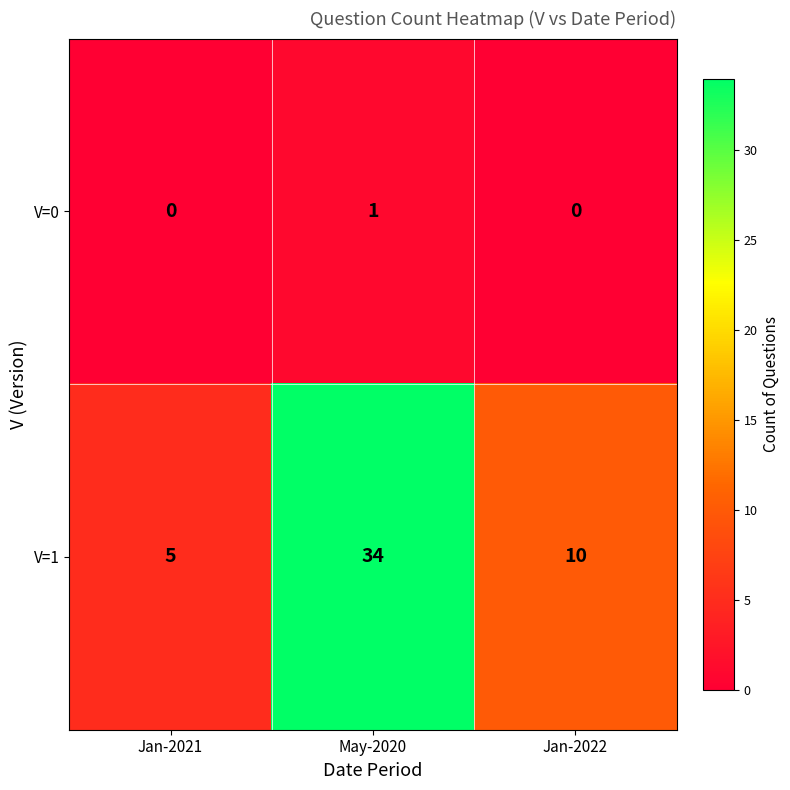

Which series changed the most between May-2020 and Jan-2022?

V=1